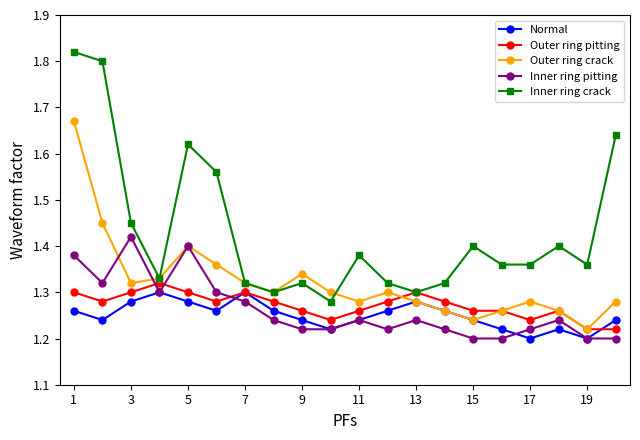

Which series has the largest total across all categories?

Inner ring crack